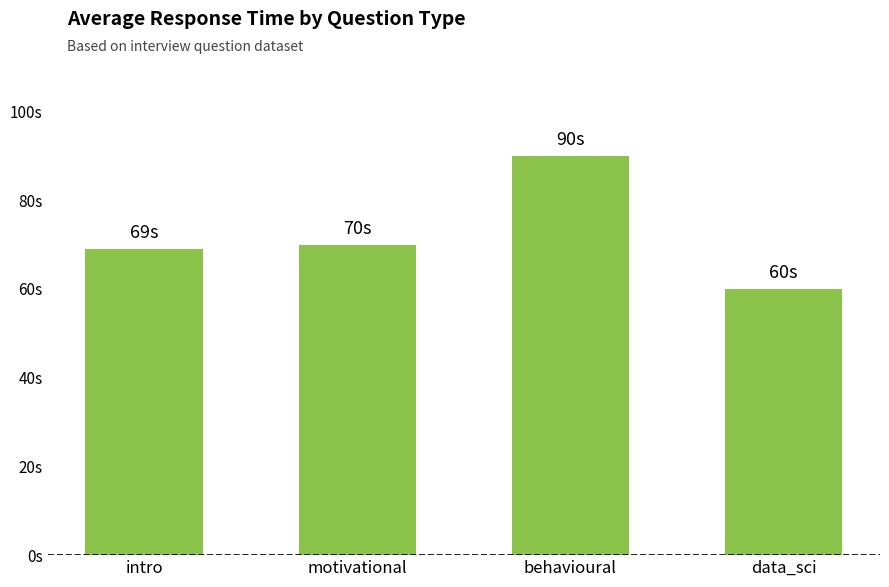

Read the value at intro.

69